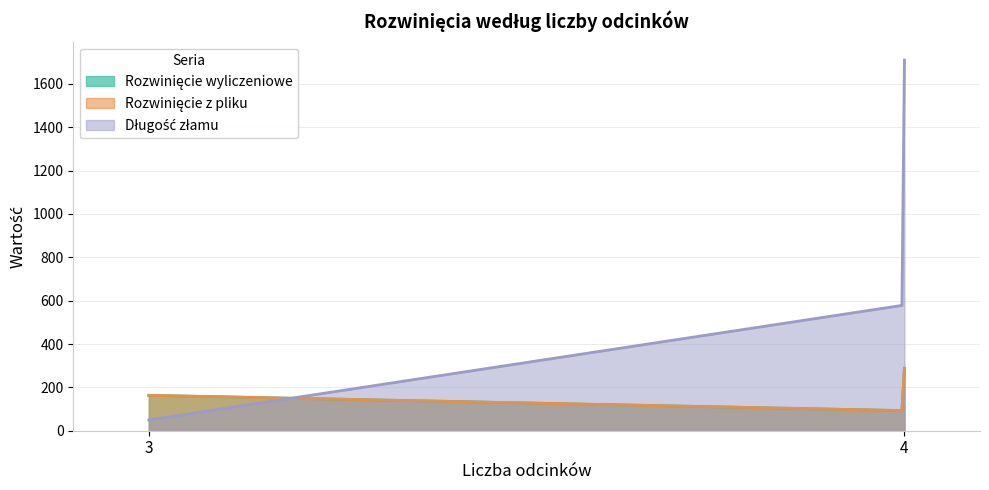

What is the difference between the maximum and minimum values in the Długość złamu series?

1660.0